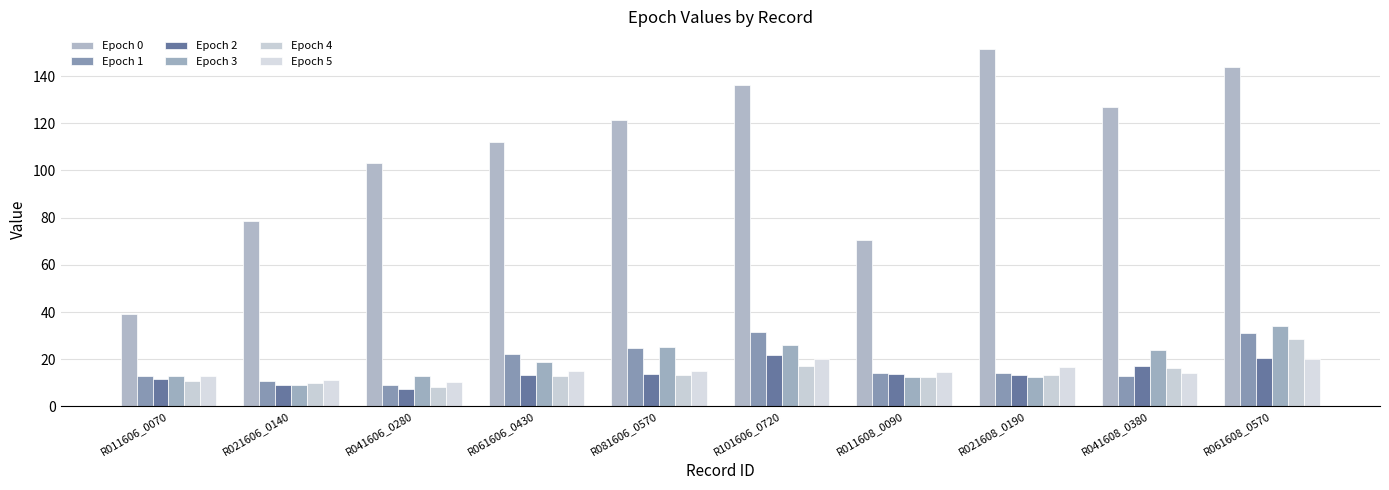

What is the approximate value of Epoch 2 at R081606_0570?

13.8